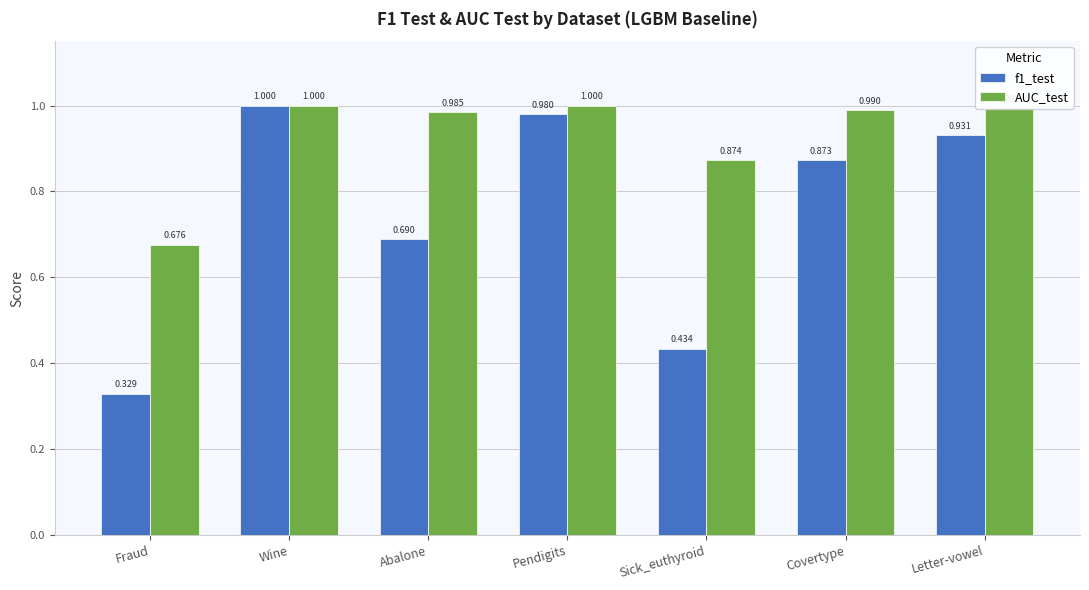

At which category is the sum across all series the highest?

Wine